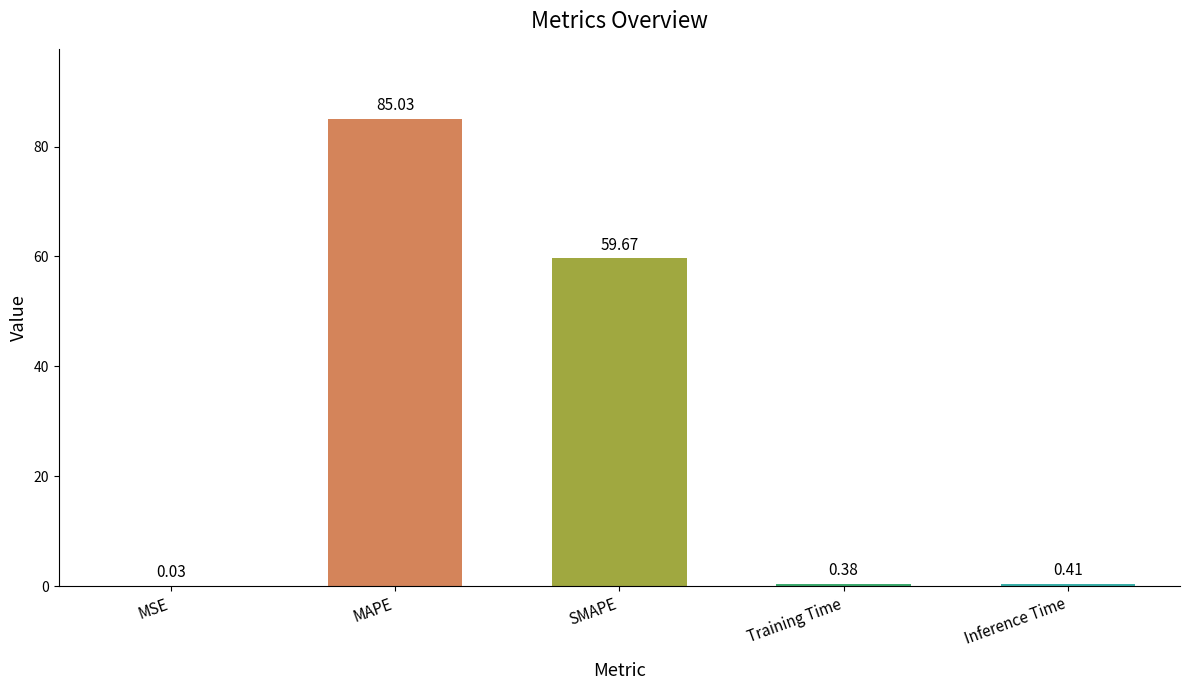

Does the chart contain stacked bars?

No